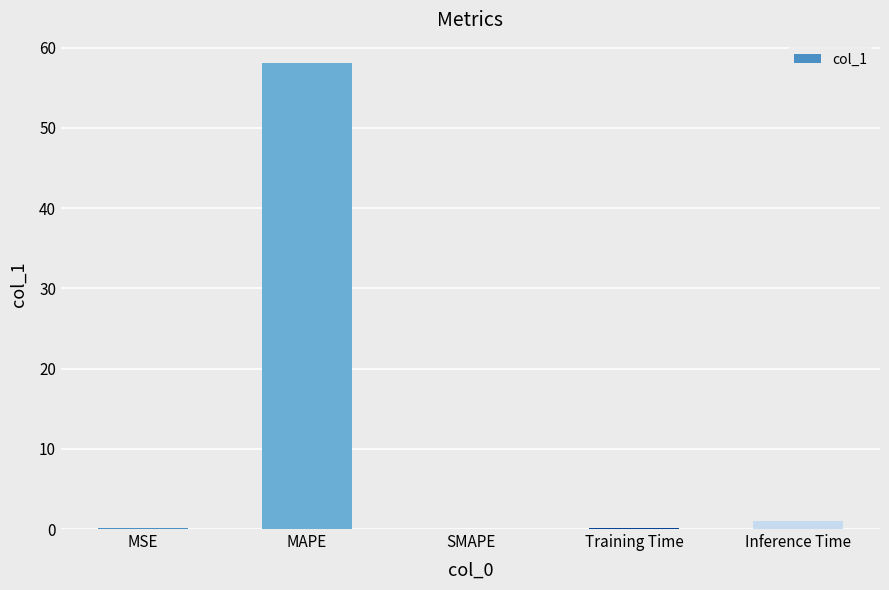

True or false: the data shows 93.1 at MAPE.

False